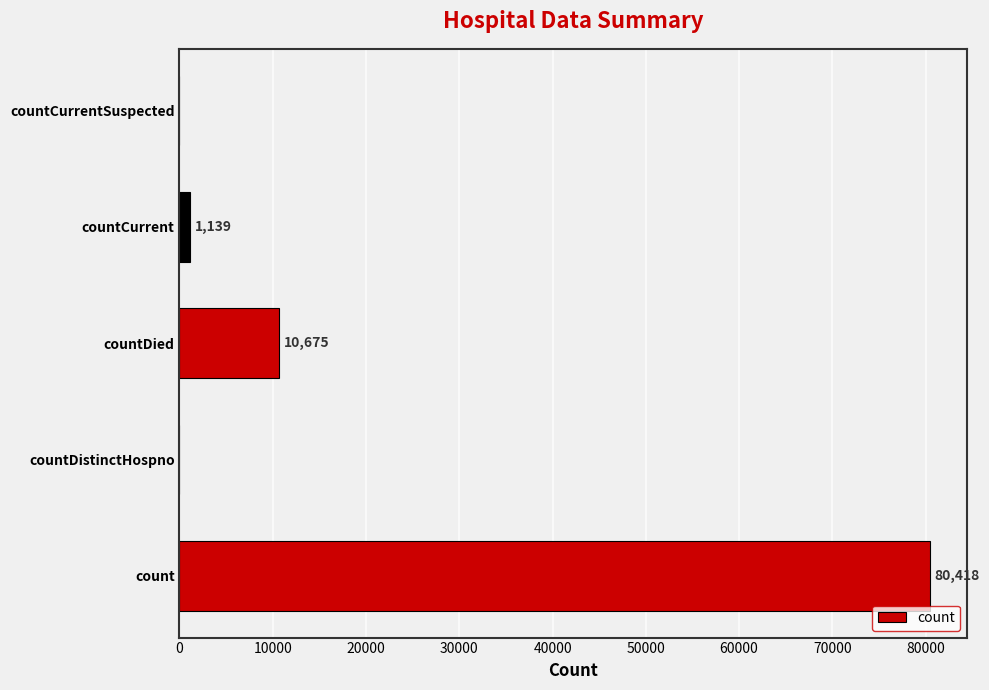

What is the sum of the values at countDistinctHospno and countCurrent?

1139